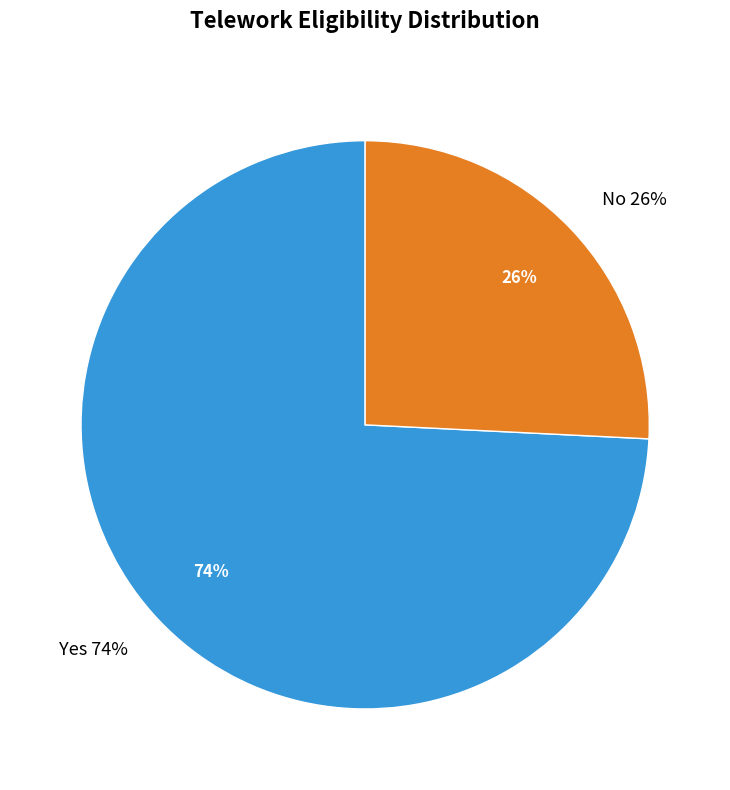

To the nearest percent, what is the difference between the Yes and No slice percentages?

48%